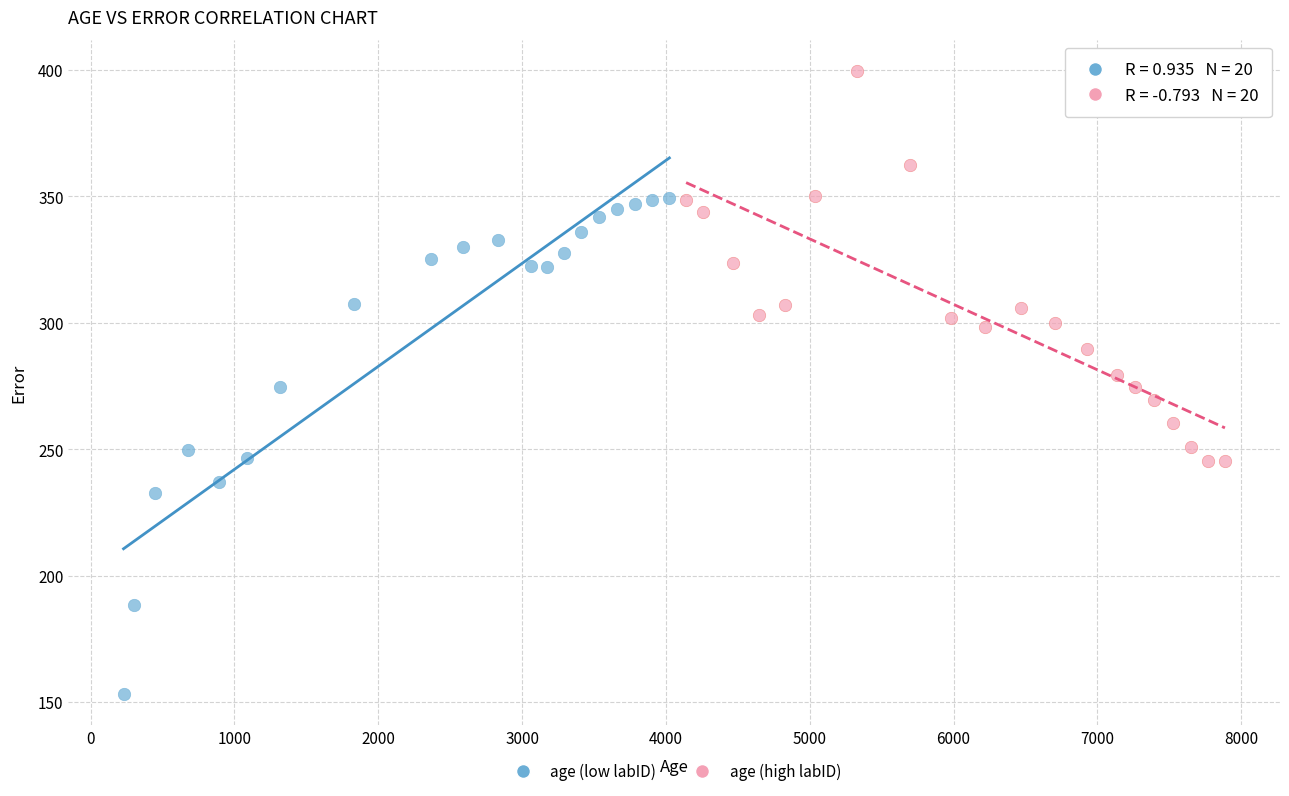

Which series has the widest spread of Y values?

age (low labID)